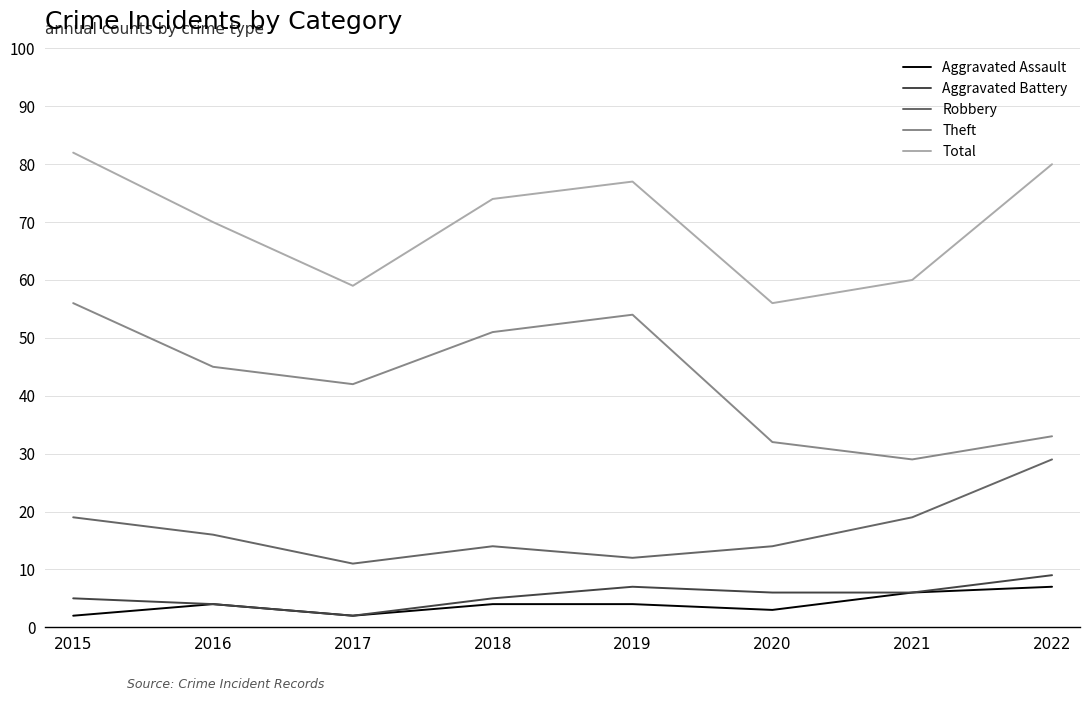

What is the difference between the Robbery values at 2018 and 2019?

2